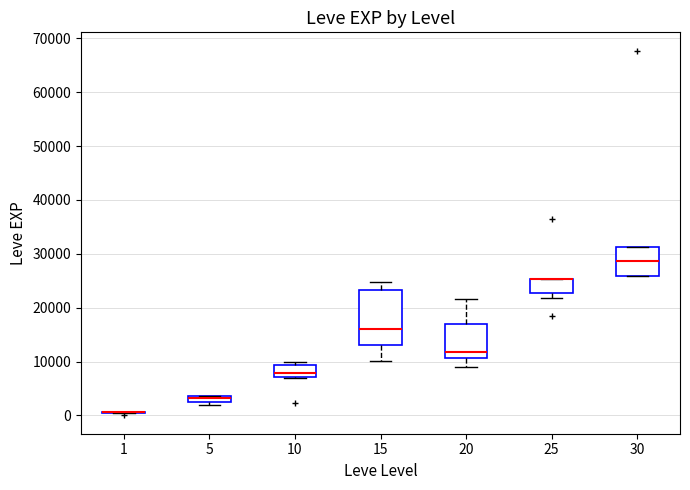

Comparing the boxes themselves (not the whiskers), which one is the tallest?

15